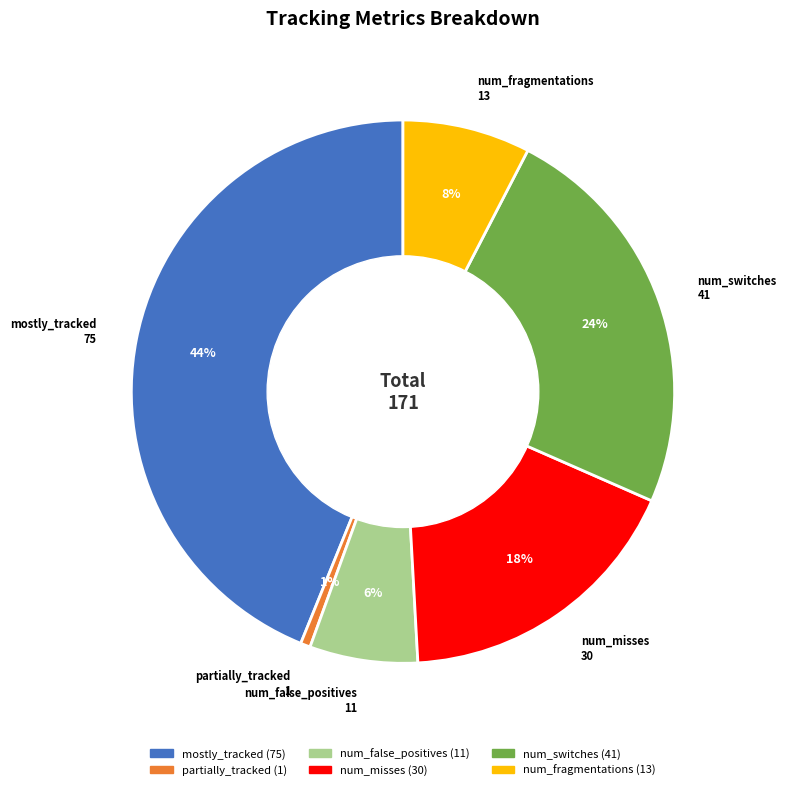

Is there a majority slice in this chart?

No